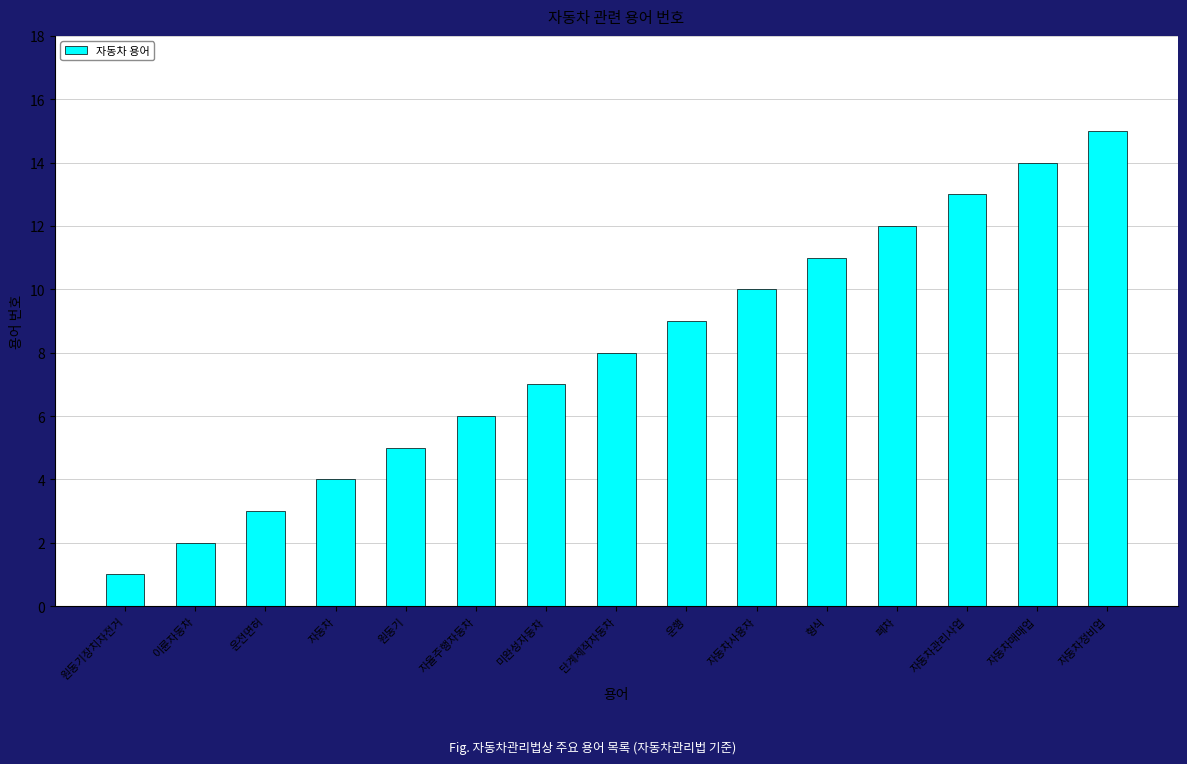

True or false: the data shows 10 at 미완성자동차.

False